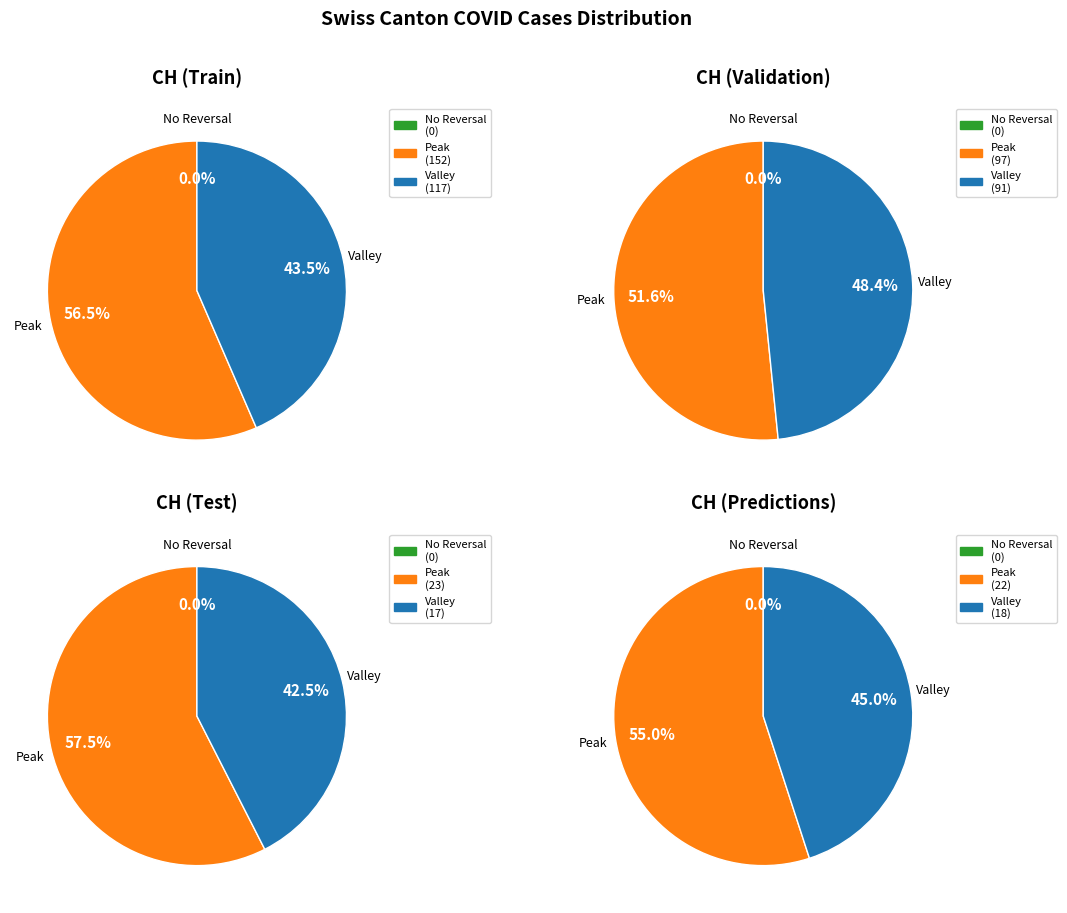

Rank the series by their maximum value, from lowest to highest.

No Reversal, Valley, Peak